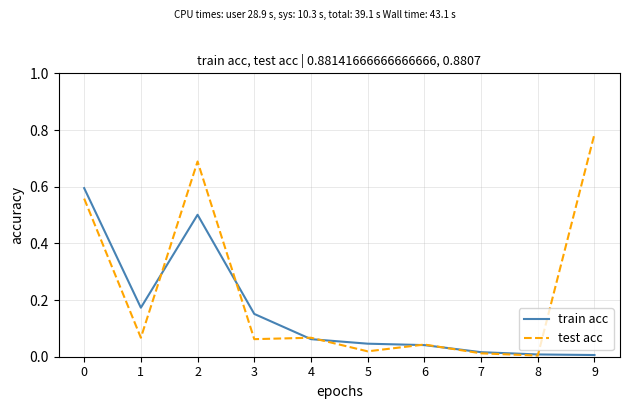

Which category has the highest value across all series?

9